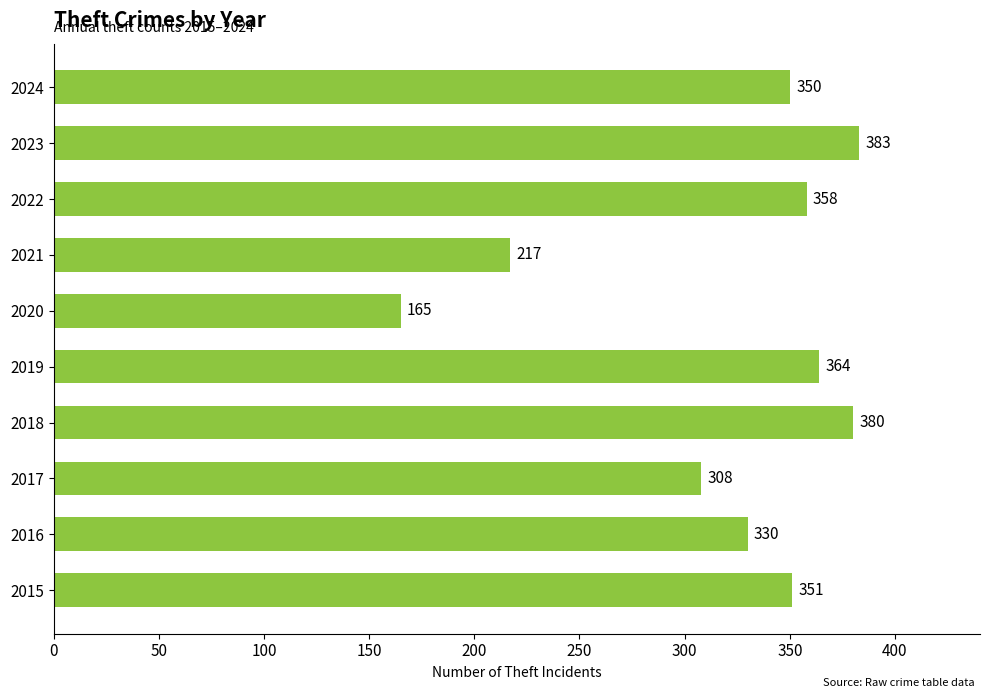

Reading top to bottom, what are all the values shown in this chart?

2024=350	2023=383	2022=358	2021=217	2020=165	2019=364	2018=380	2017=308	2016=330	2015=351